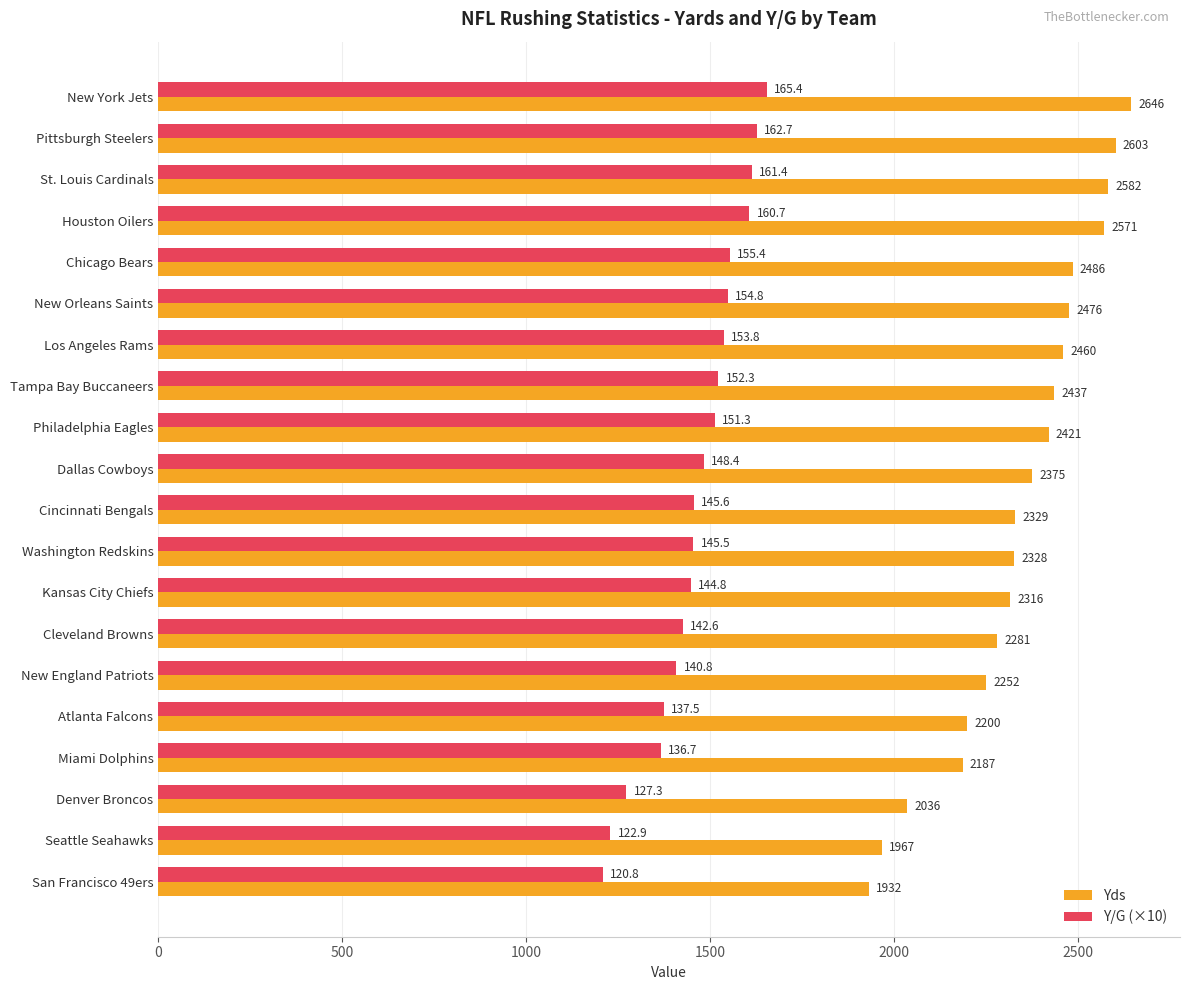

At how many categories does at least one series exceed 2433?

8